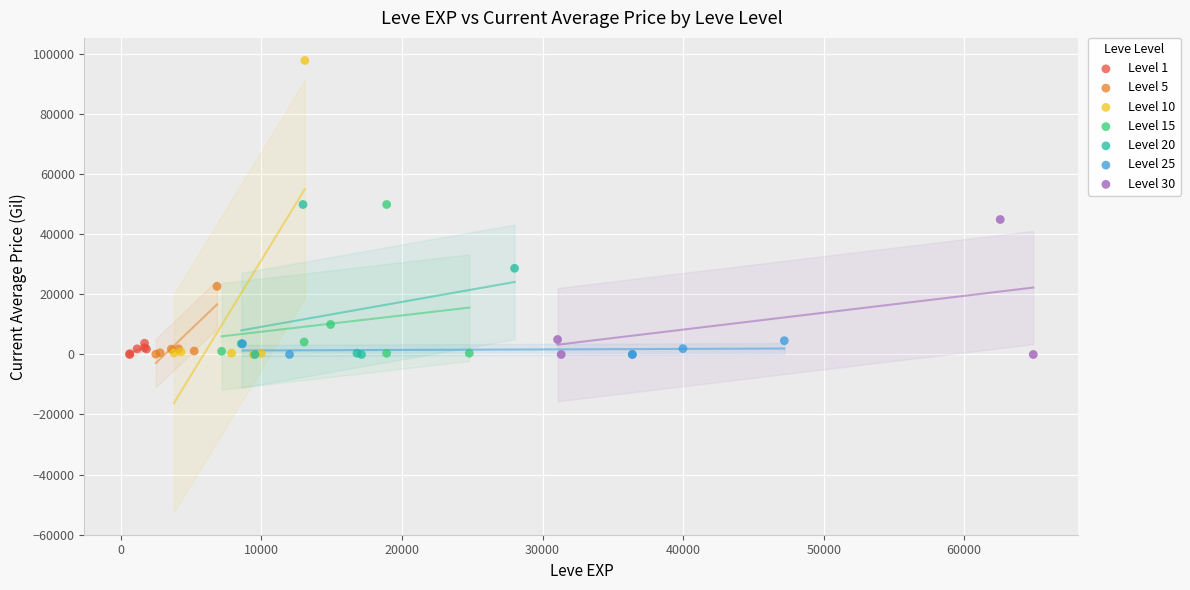

Which series has the widest spread of Y values?

Level 10